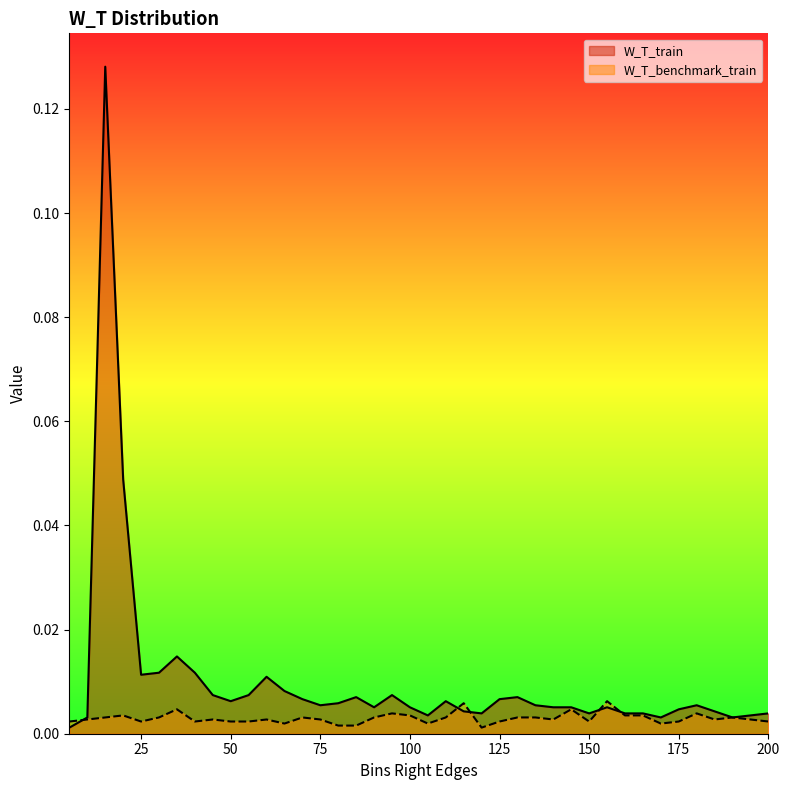

Which series changed the most between 50 and 165?

W_T_train